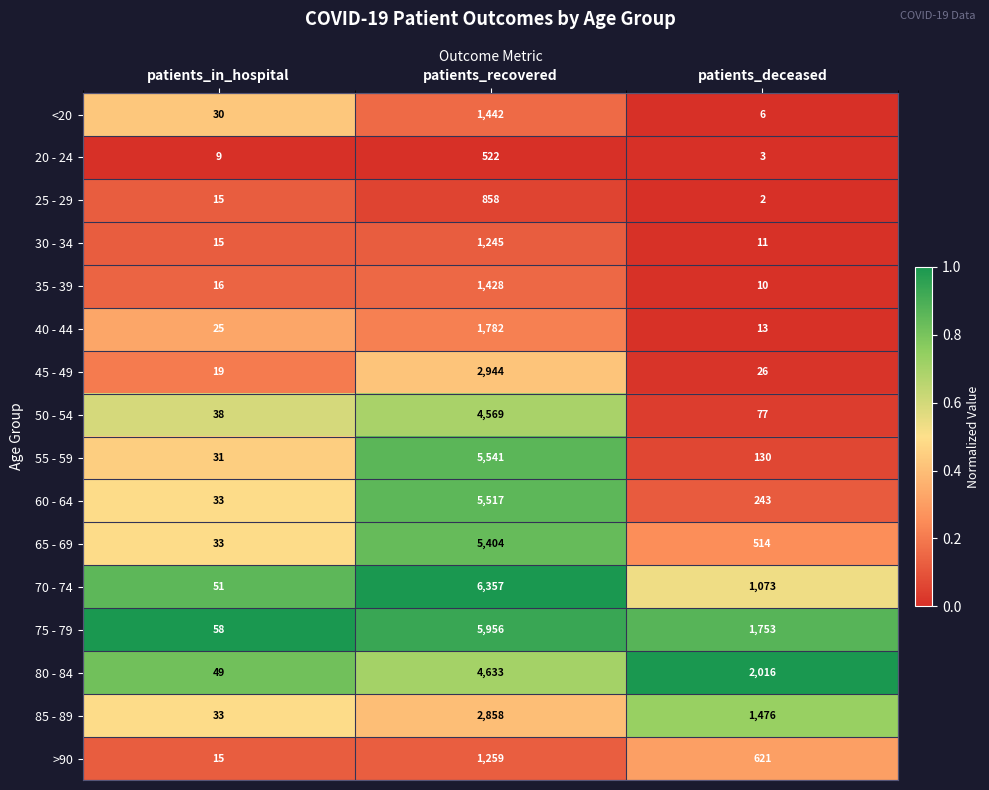

True or false: 75 - 79 has a value of 3471 at patients_recovered.

False